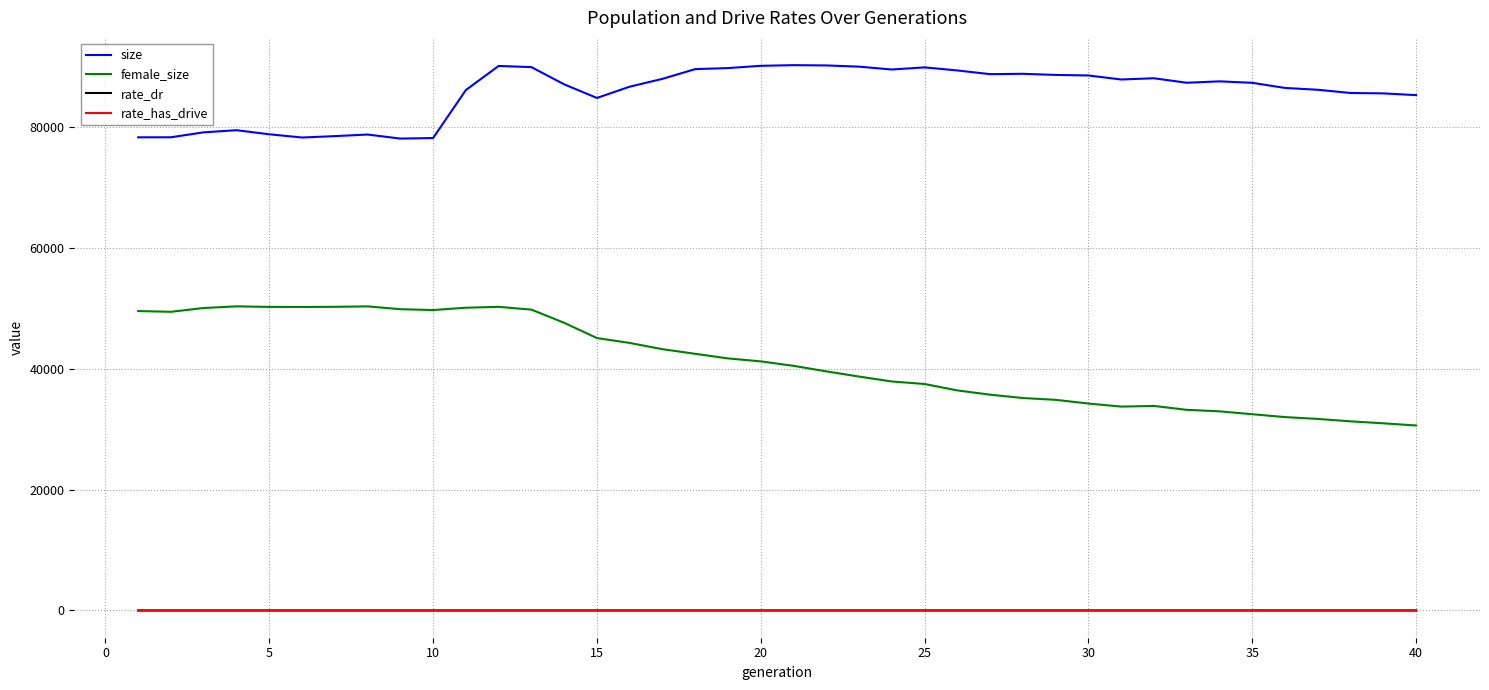

Which series has the largest total across all categories?

size